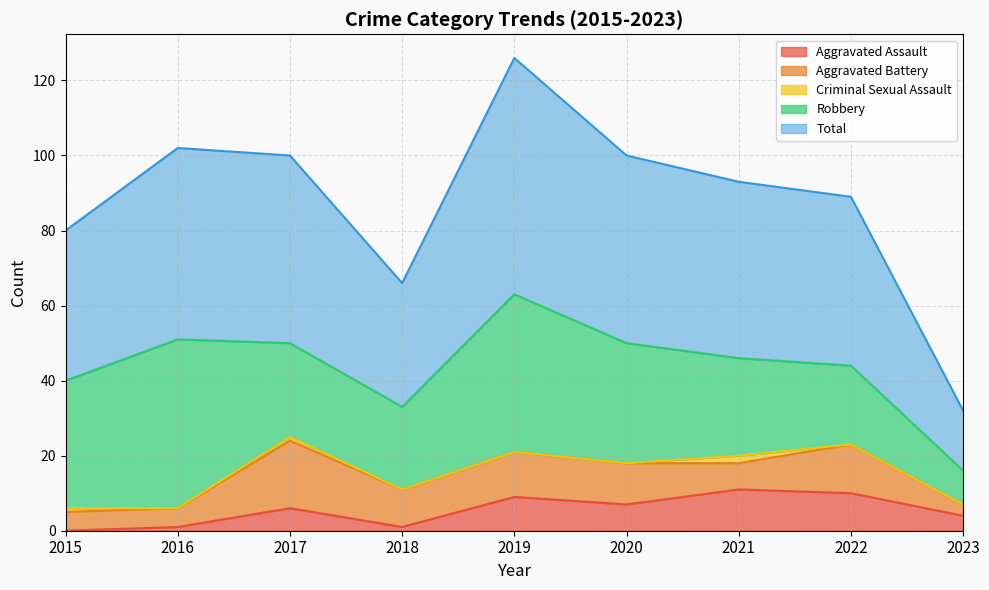

What is the average value of the Aggravated Battery series?

9